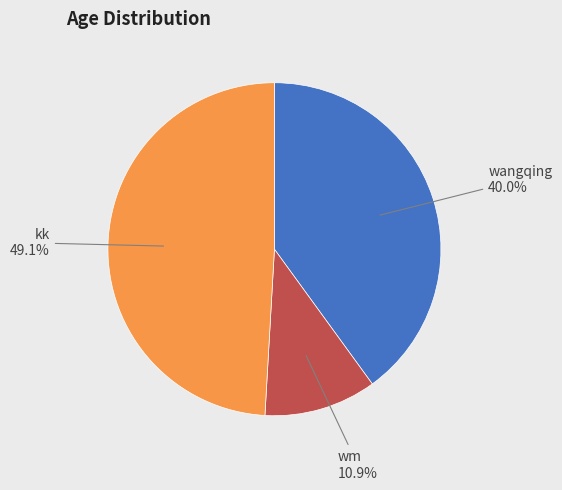

Count the number of slices in the pie.

3